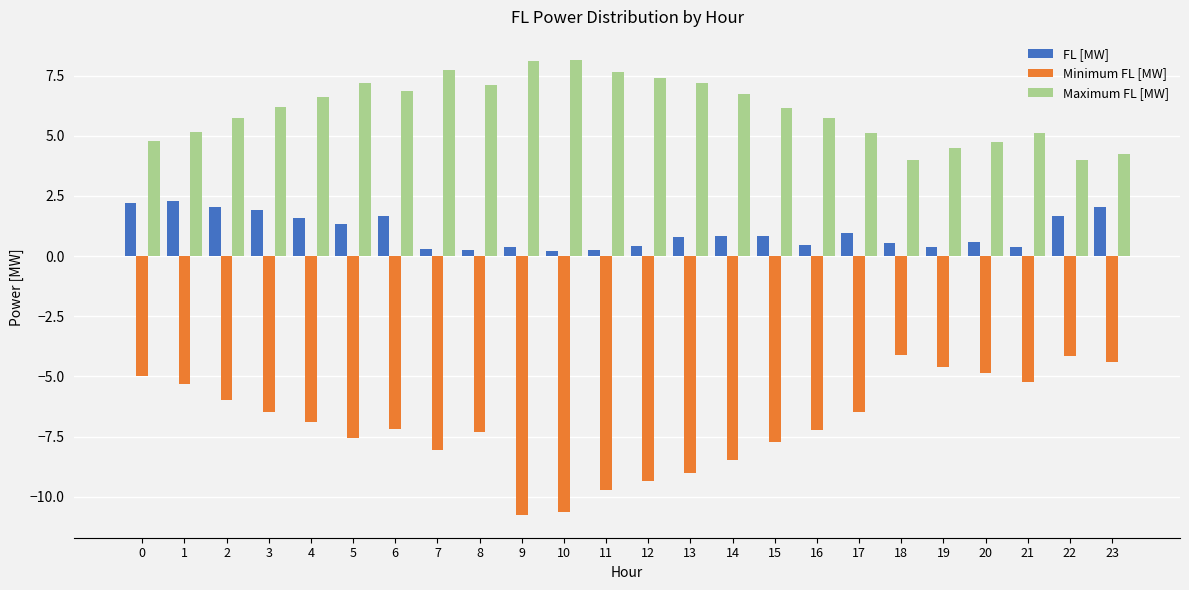

Count the number of data series in this chart.

3